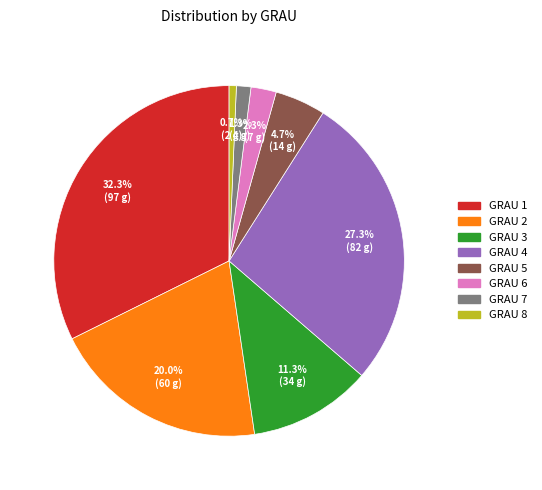

Is there any slice that represents more than half of the pie?

No